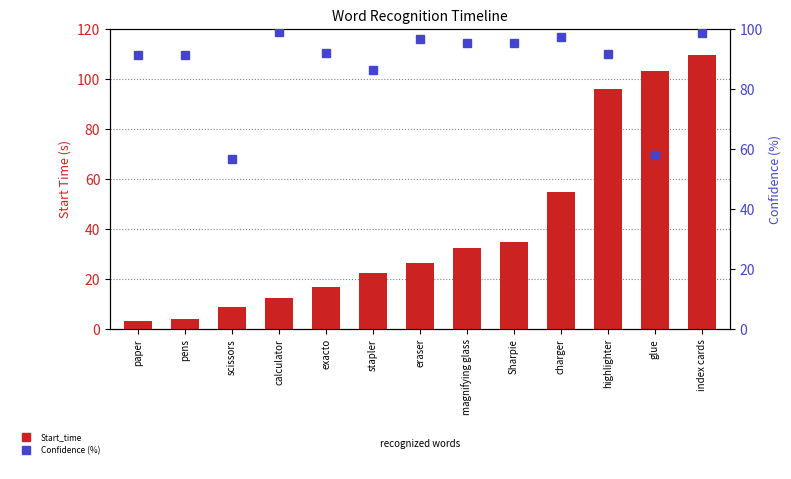

What is the label of the 9th bar from the left?

Sharpie